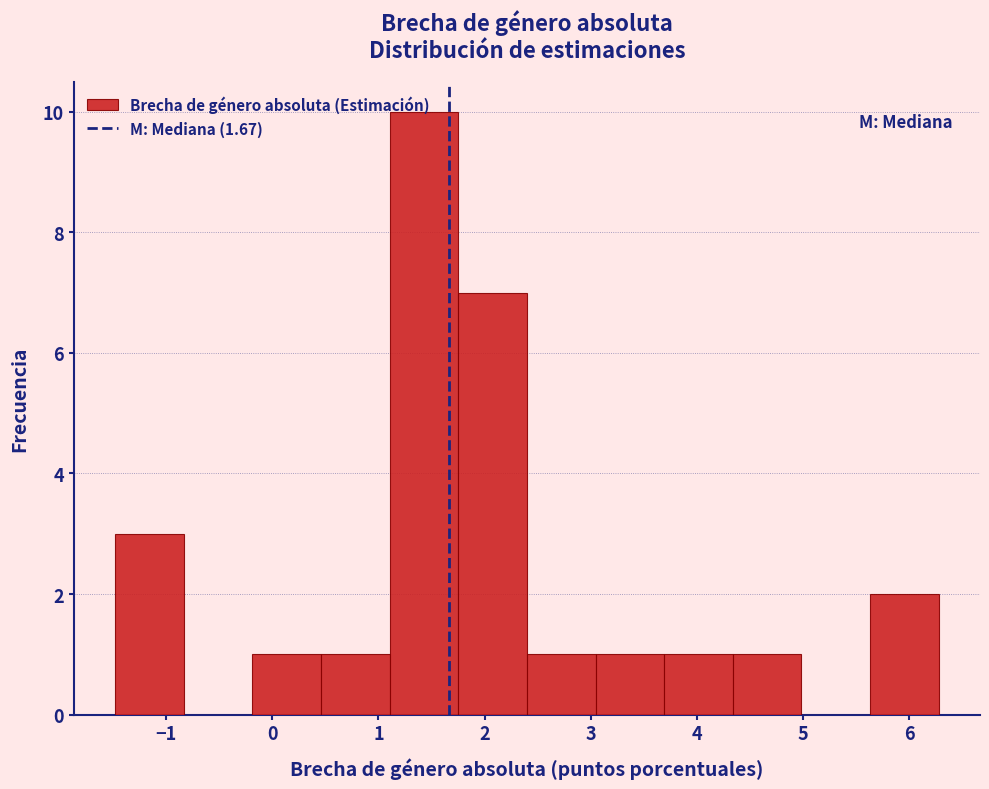

What is the height of the bar covering -0.2 to 0.5 on the x-axis? Neither the bar edges nor the heights are printed on the chart, so give them approximately, as read against the axes.

1